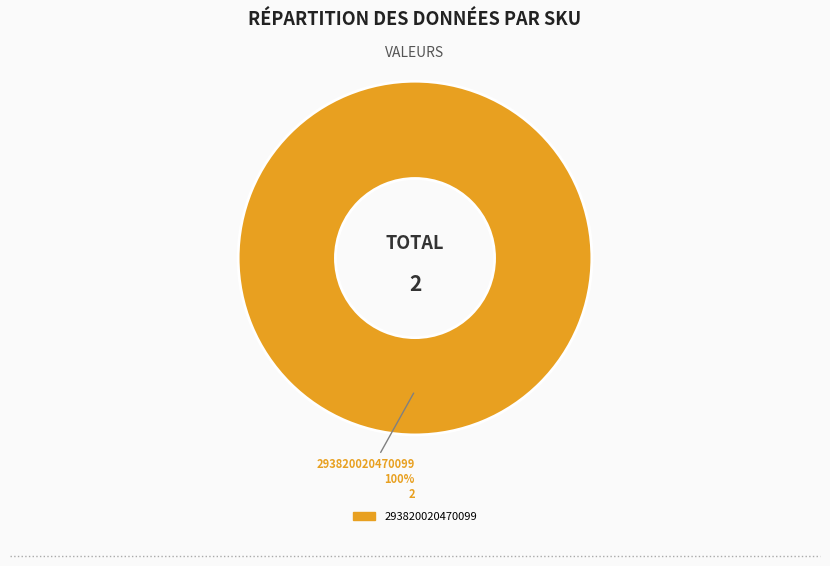

Is there any slice that represents more than half of the pie?

Yes